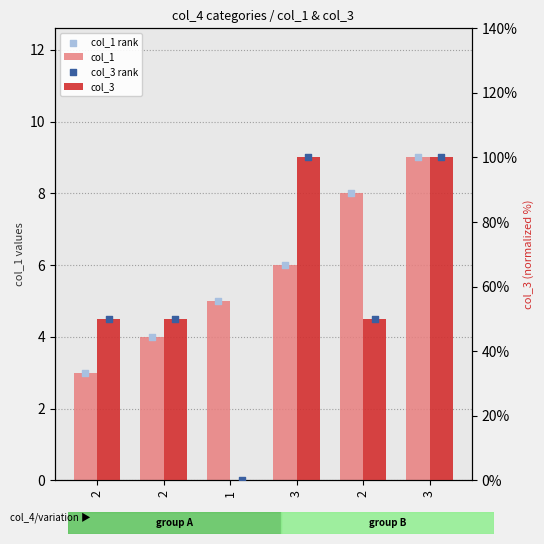

Is the value of col_3 at 2 greater than the value of col_3 rank at 1?

Yes